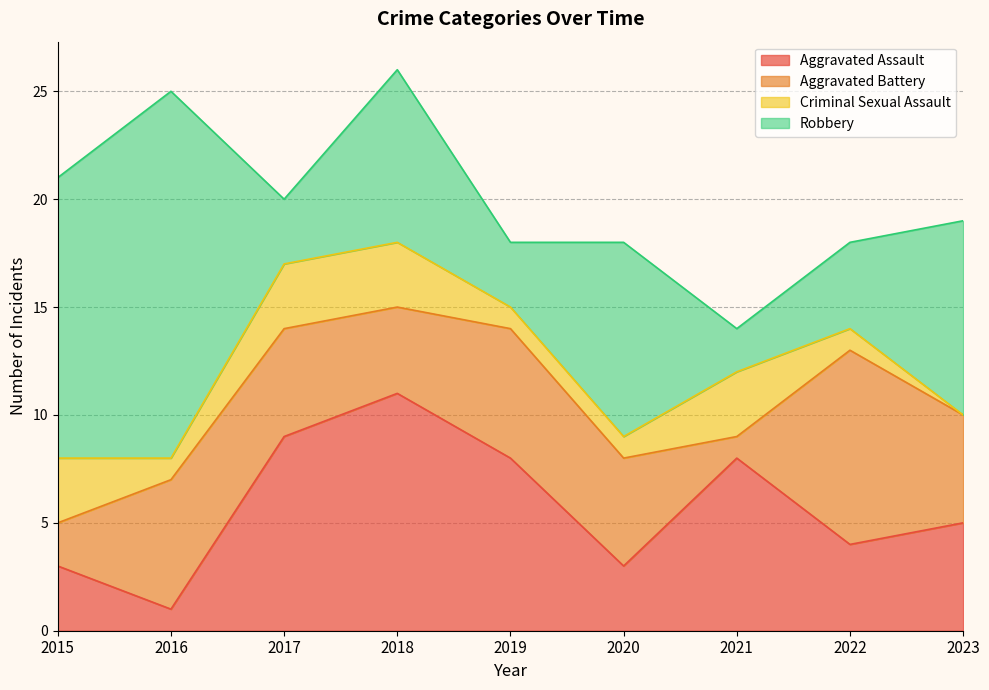

At which category does Aggravated Battery reach its first local peak?

2016